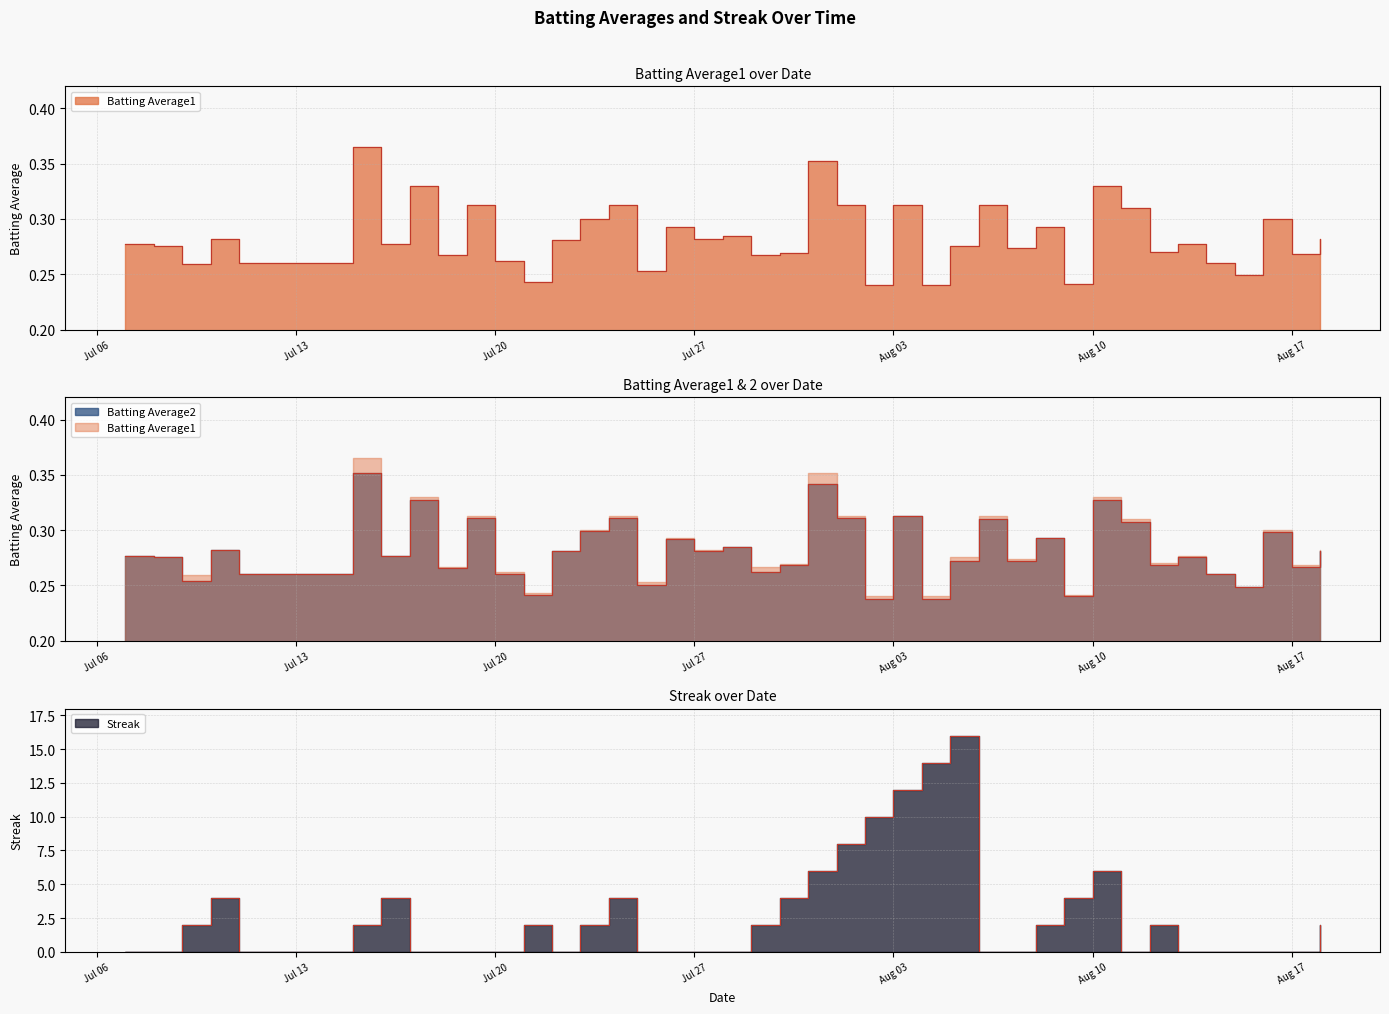

The value of Batting Average2 at Aug 10 is 0.6. True or false?

False